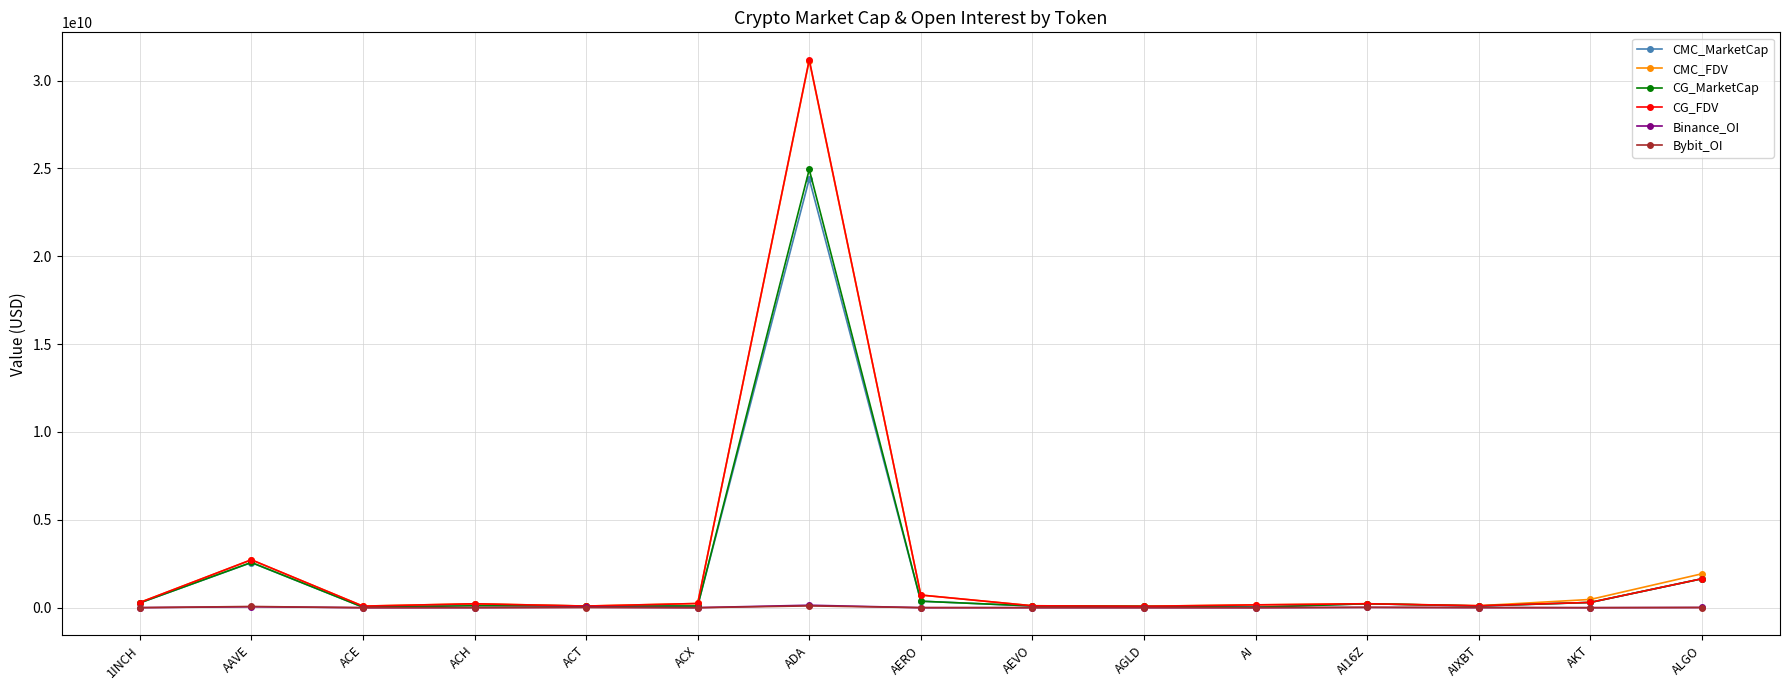

Between ADA and AKT, which series saw the biggest shift?

CG_FDV